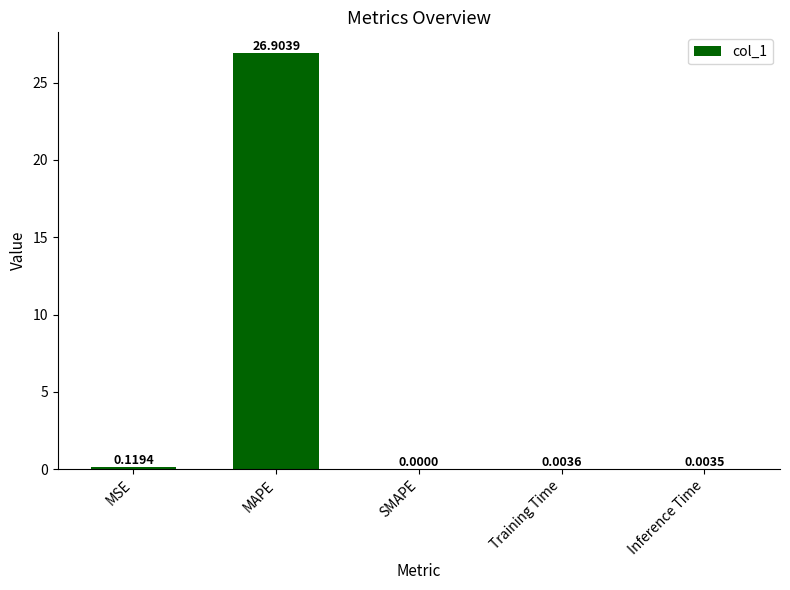

What is the change in value from MAPE to SMAPE?

-26.9